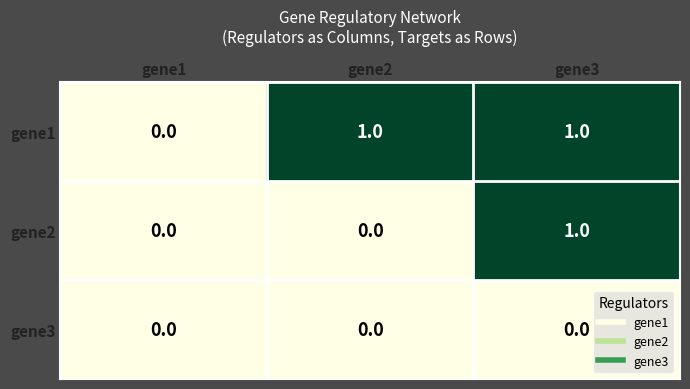

True or false: gene2 has a value of 1 at gene3.

True